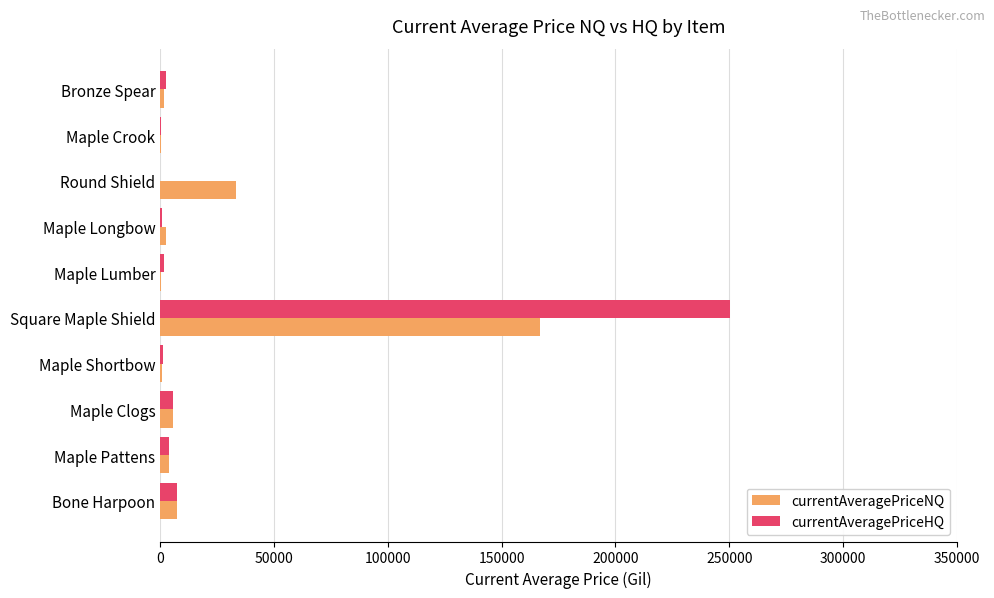

Which category has the highest value across all series?

Square Maple Shield